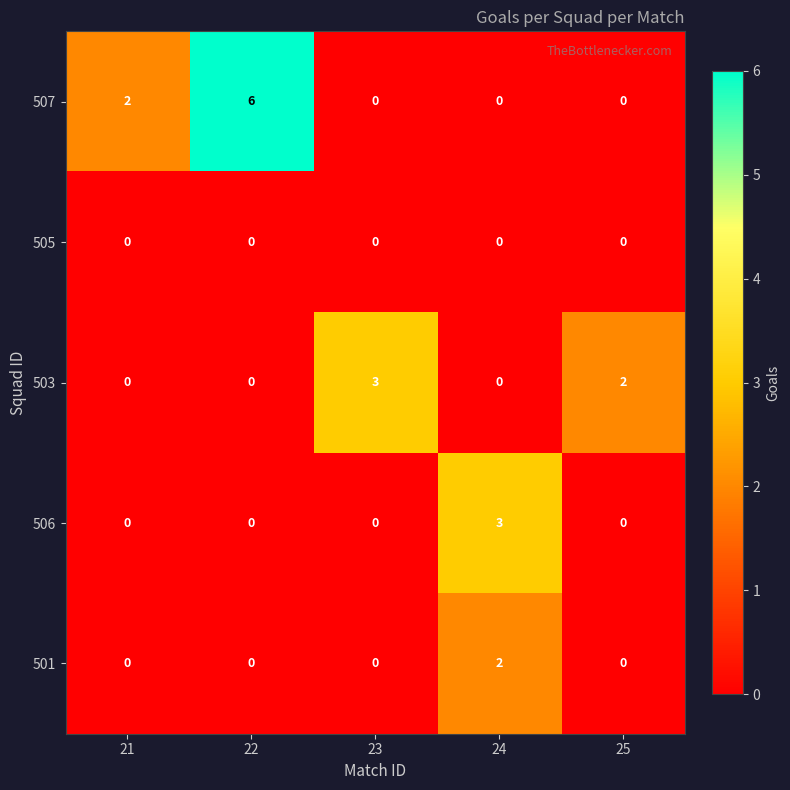

Count the 501 values in the range 0 to 1.

4